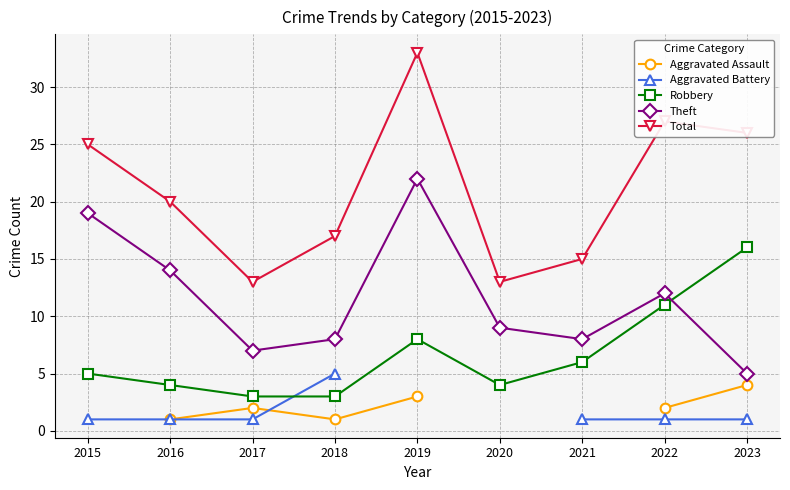

Does the chart have visible grid lines?

Yes